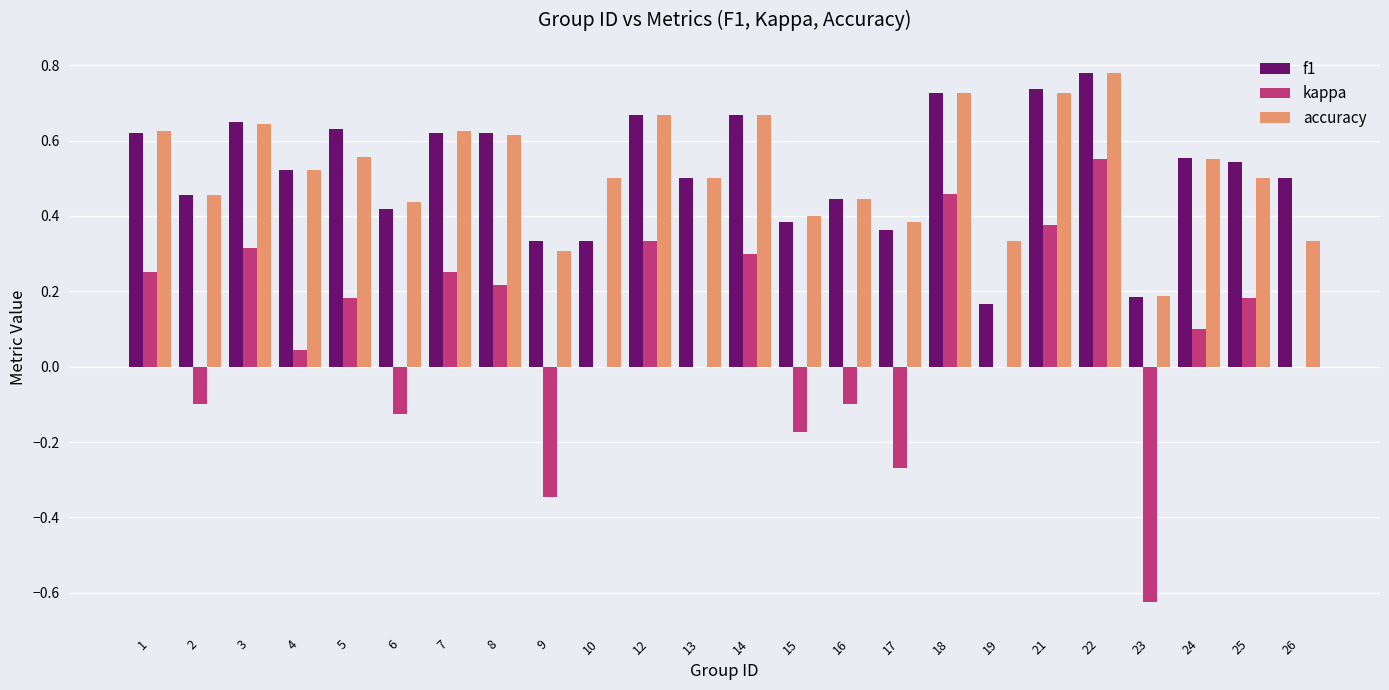

What are all the series names shown in the legend?

f1, kappa, accuracy